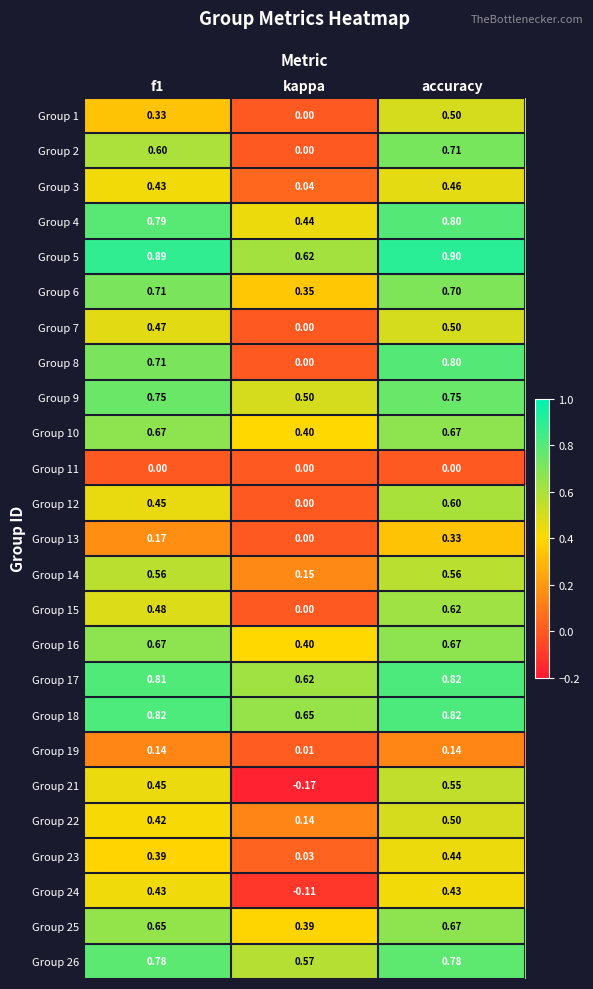

Where is Group 1 nearest to the value 0?

kappa